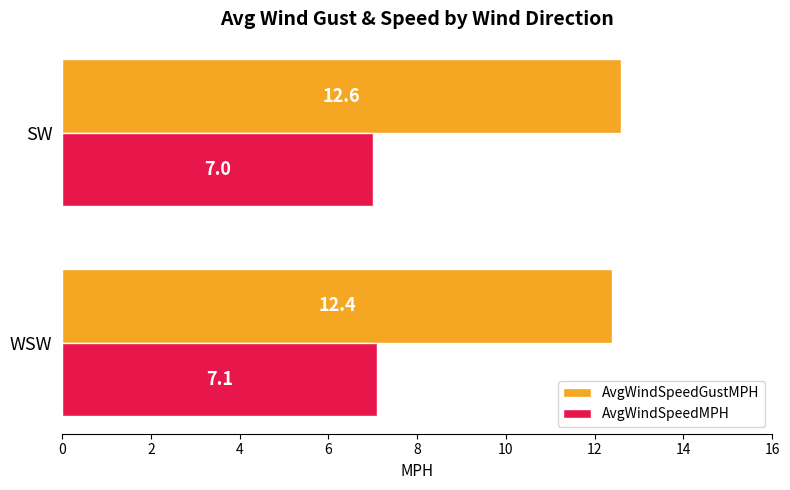

Rank the series by their maximum value, from highest to lowest.

AvgWindSpeedGustMPH, AvgWindSpeedMPH